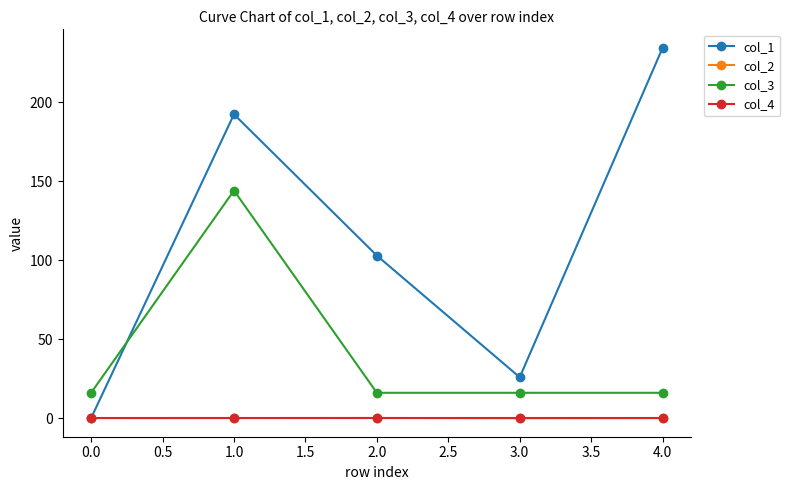

The value of col_3 at 2.0 is 16.0. True or false?

True